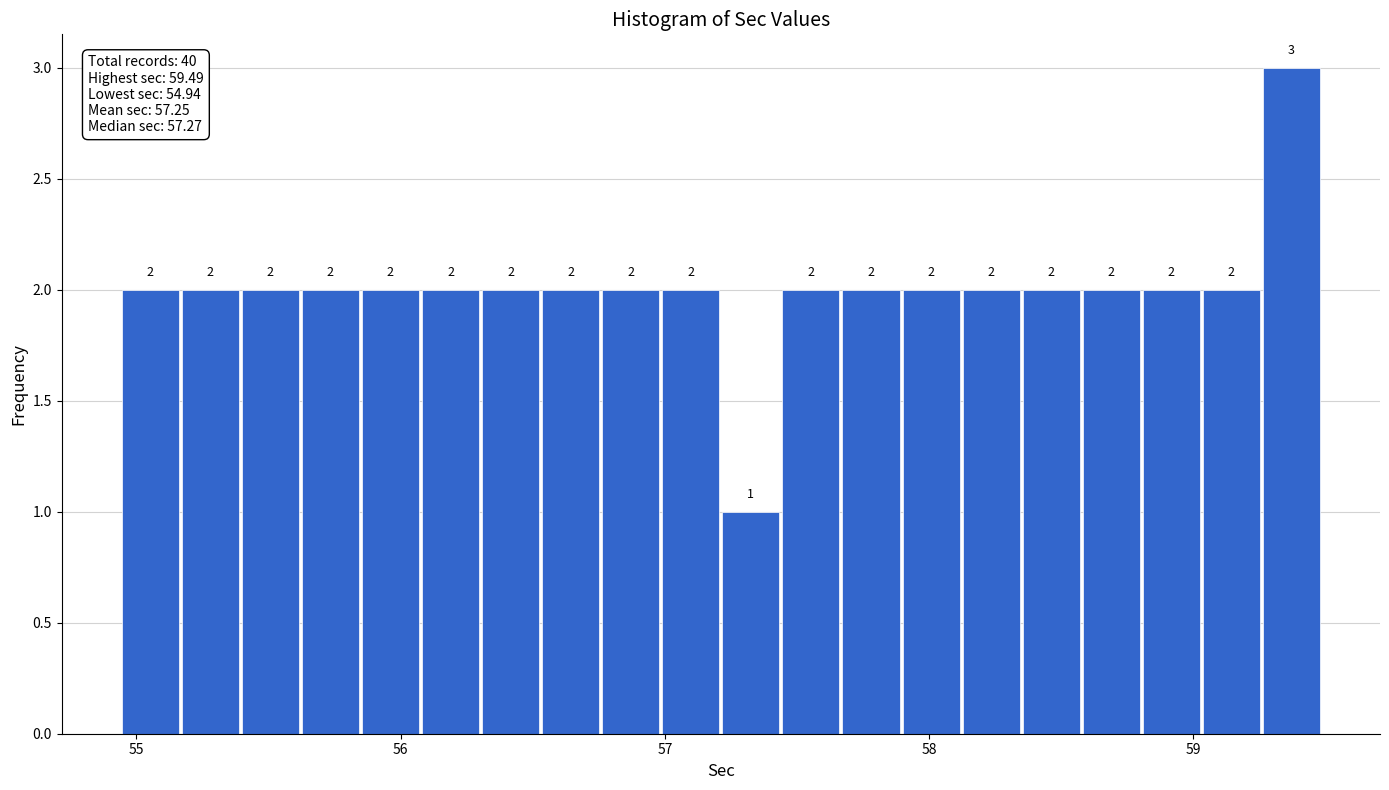

Read against the x-axis, roughly where is the centre of the tallest bar?

59.4